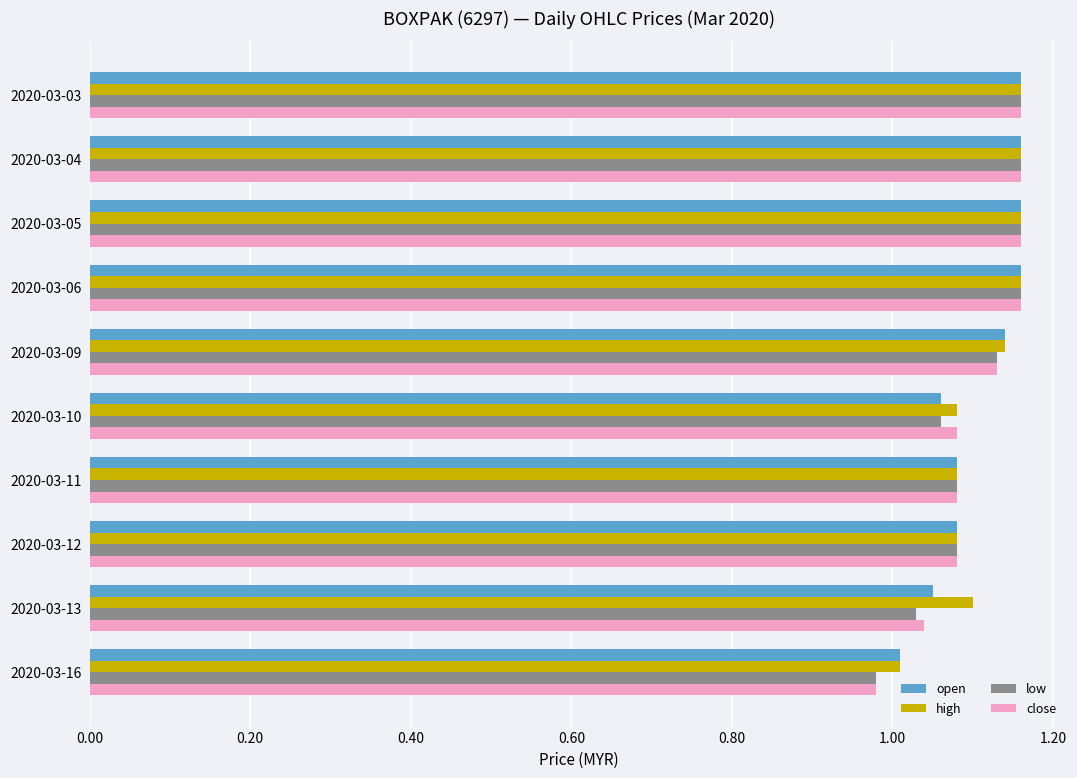

Is it true that low equals 2.0 at 2020-03-05?

False